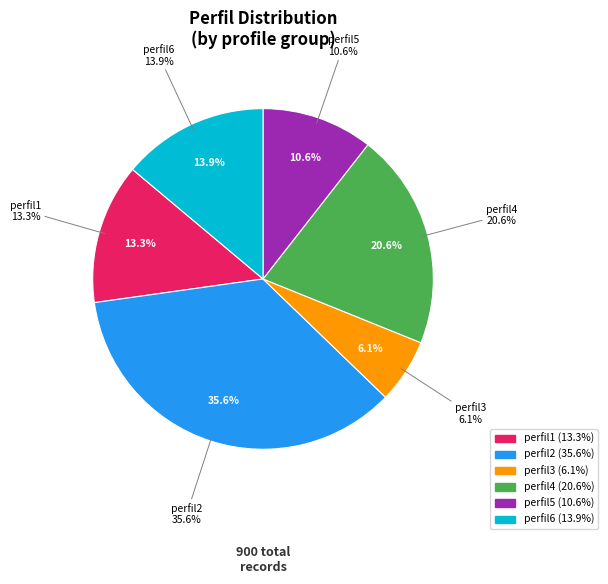

Count the number of slices in the pie.

6